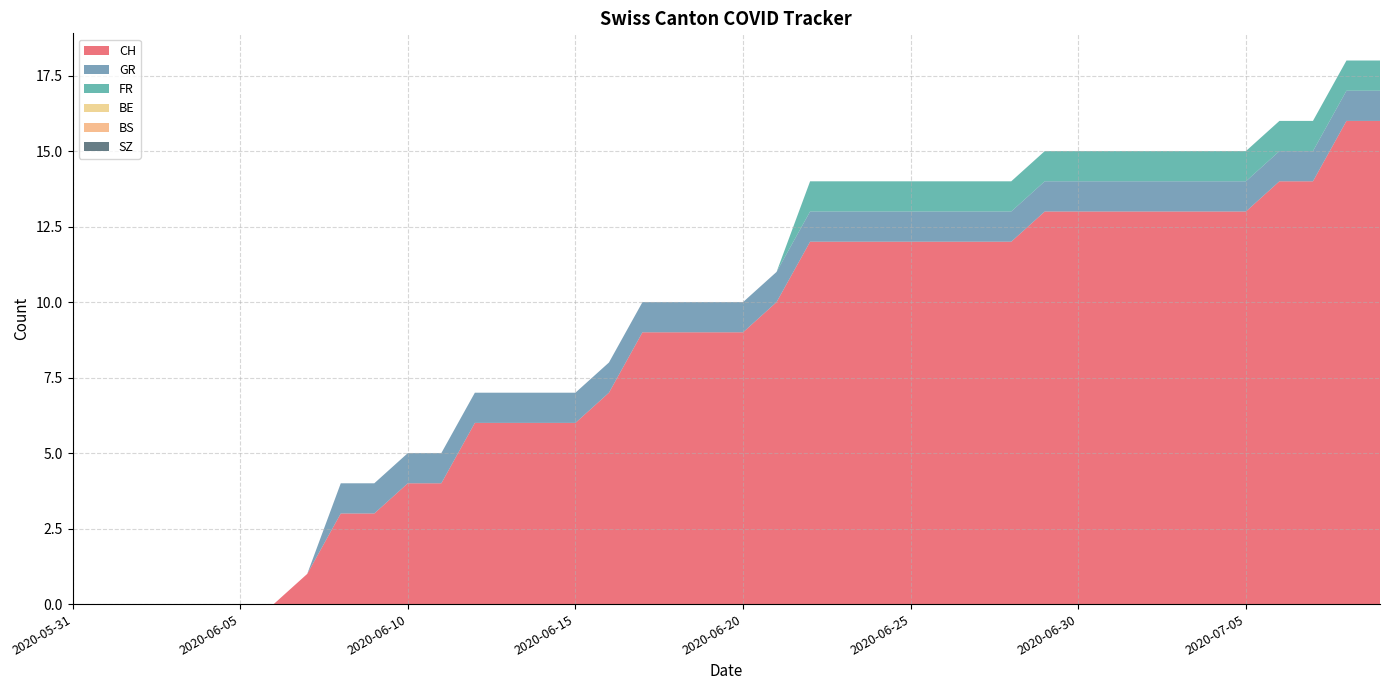

Reading left to right, list all the values displayed in this chart.

CH: 0	0	0	0	0	0	0	1	3	3	4	4	6	6	6	6	7	9	9	9	9	10	12	12	12	12	12	12	12	13	13	13	13	13	13	13	14	14	16	16
GR: 0	0	0	0	0	0	0	0	1	1	1	1	1	1	1	1	1	1	1	1	1	1	1	1	1	1	1	1	1	1	1	1	1	1	1	1	1	1	1	1
FR: 0	0	0	0	0	0	0	0	0	0	0	0	0	0	0	0	0	0	0	0	0	0	1	1	1	1	1	1	1	1	1	1	1	1	1	1	1	1	1	1
BE: 0	0	0	0	0	0	0	0	0	0	0	0	0	0	0	0	0	0	0	0	0	0	0	0	0	0	0	0	0	0	0	0	0	0	0	0	0	0	0	0
BS: 0	0	0	0	0	0	0	0	0	0	0	0	0	0	0	0	0	0	0	0	0	0	0	0	0	0	0	0	0	0	0	0	0	0	0	0	0	0	0	0
SZ: 0	0	0	0	0	0	0	0	0	0	0	0	0	0	0	0	0	0	0	0	0	0	0	0	0	0	0	0	0	0	0	0	0	0	0	0	0	0	0	0